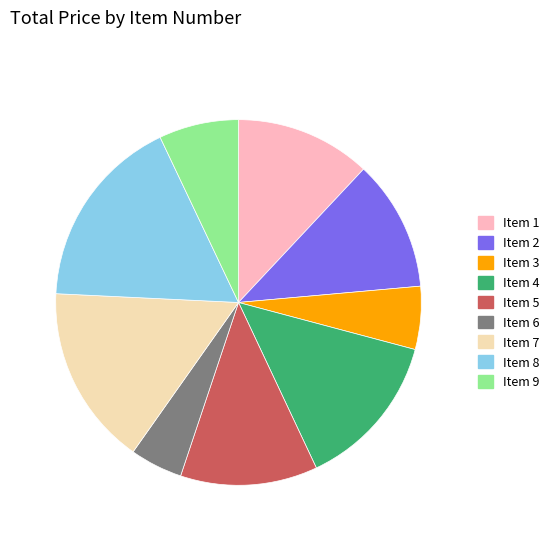

Is there any slice that represents more than half of the pie?

No